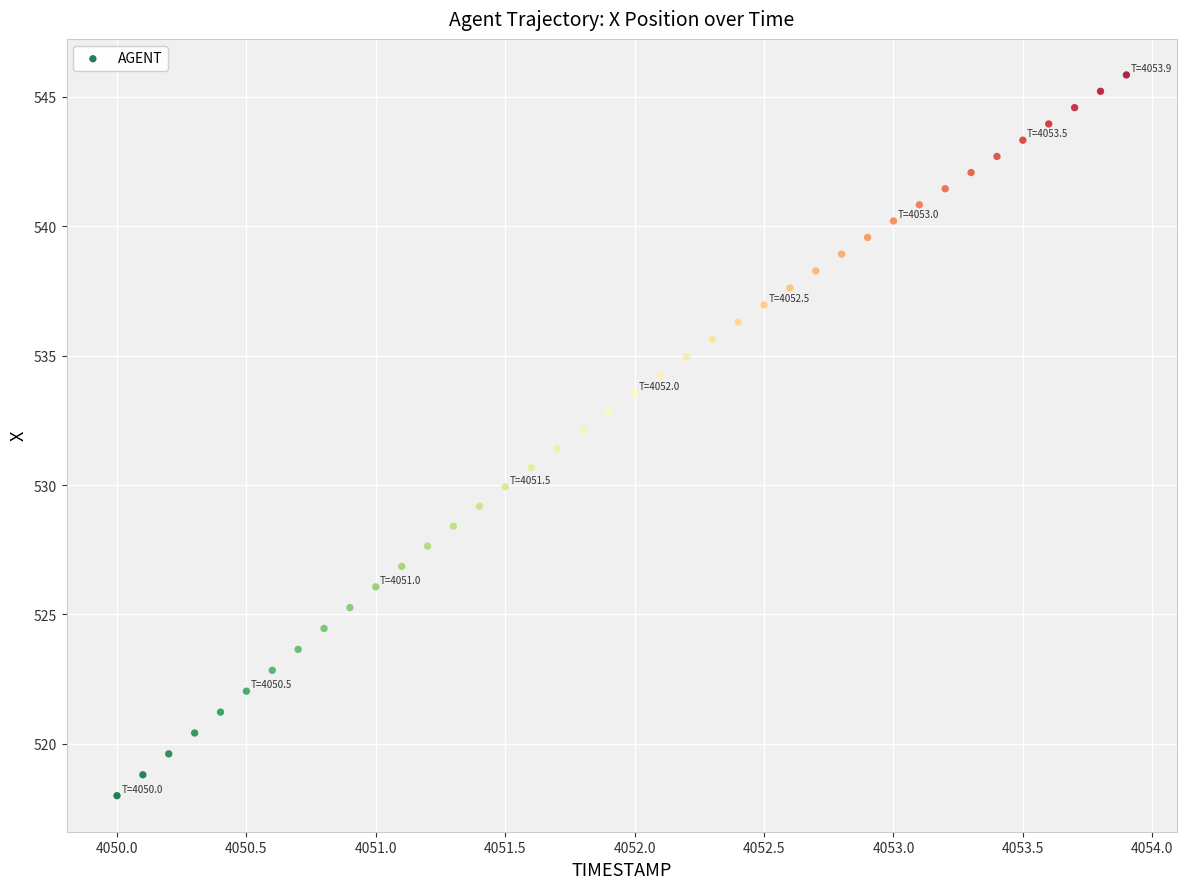

What is the range of X values (max minus min)?

3.9